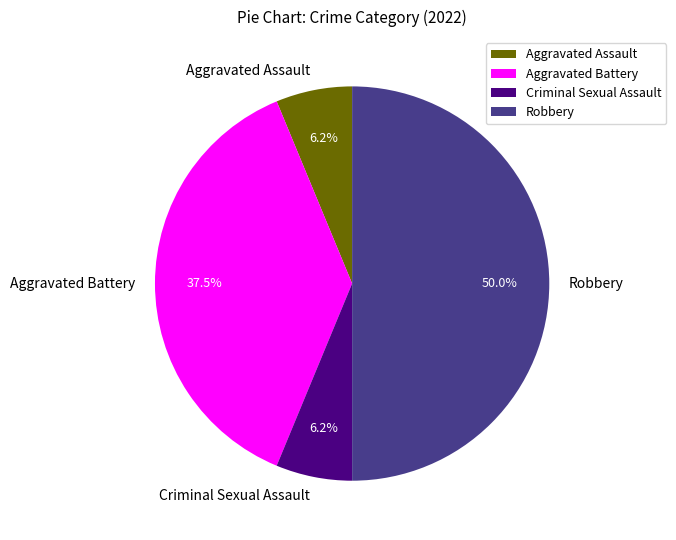

Does Aggravated Battery account for over 50% of the chart?

No